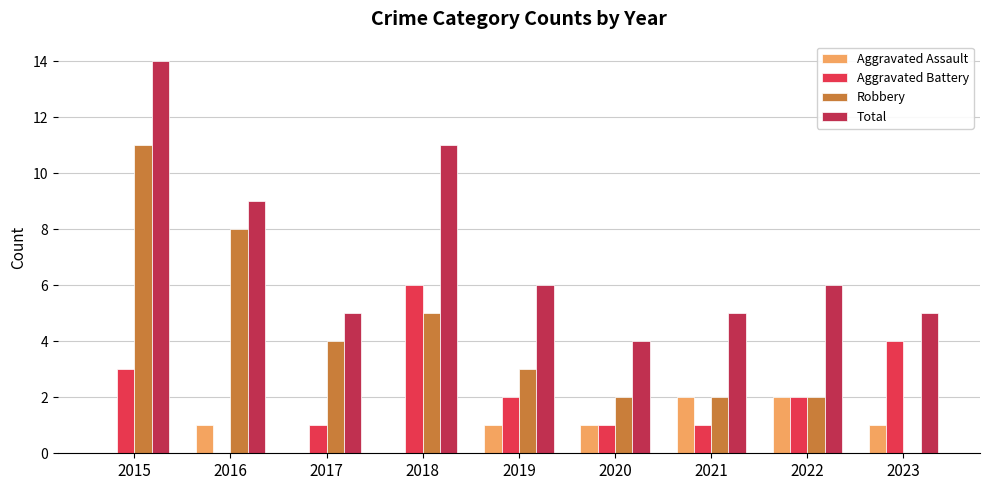

The Total series shows 5 at 2017. True or false?

True